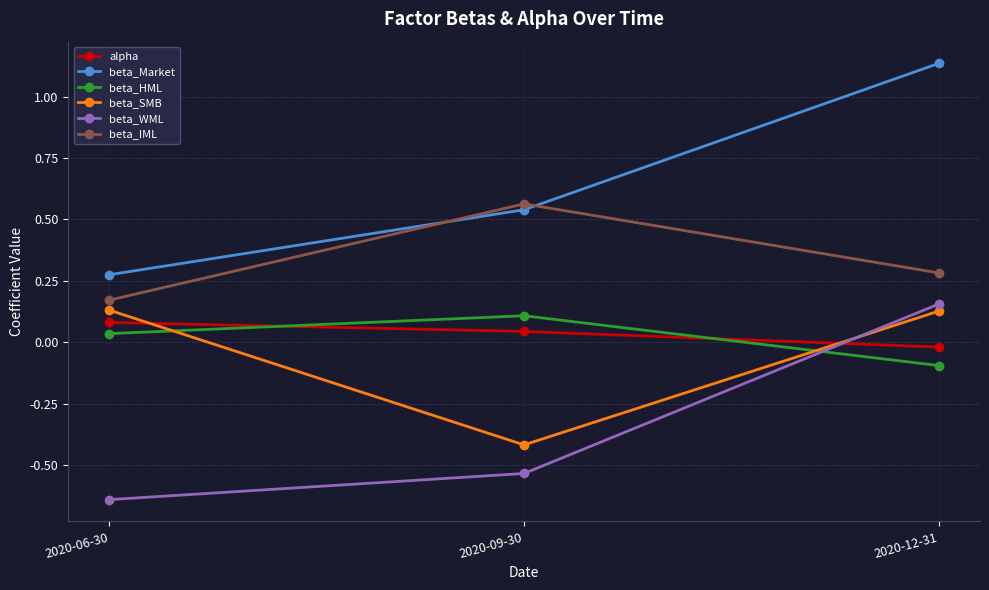

Which category has the lowest value in the alpha series?

2020-12-31